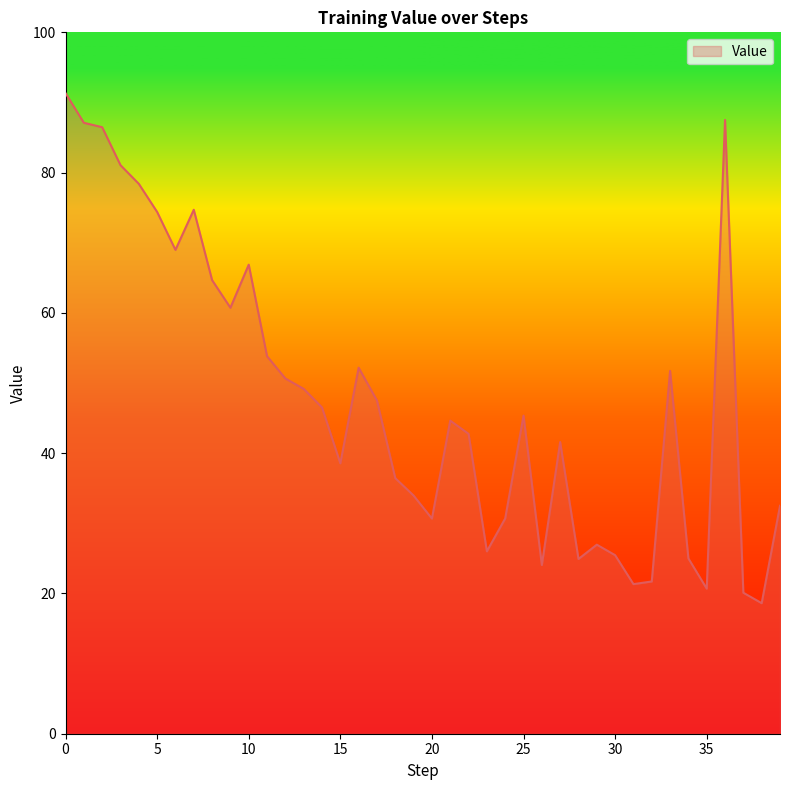

What is the smallest value displayed?

18.6